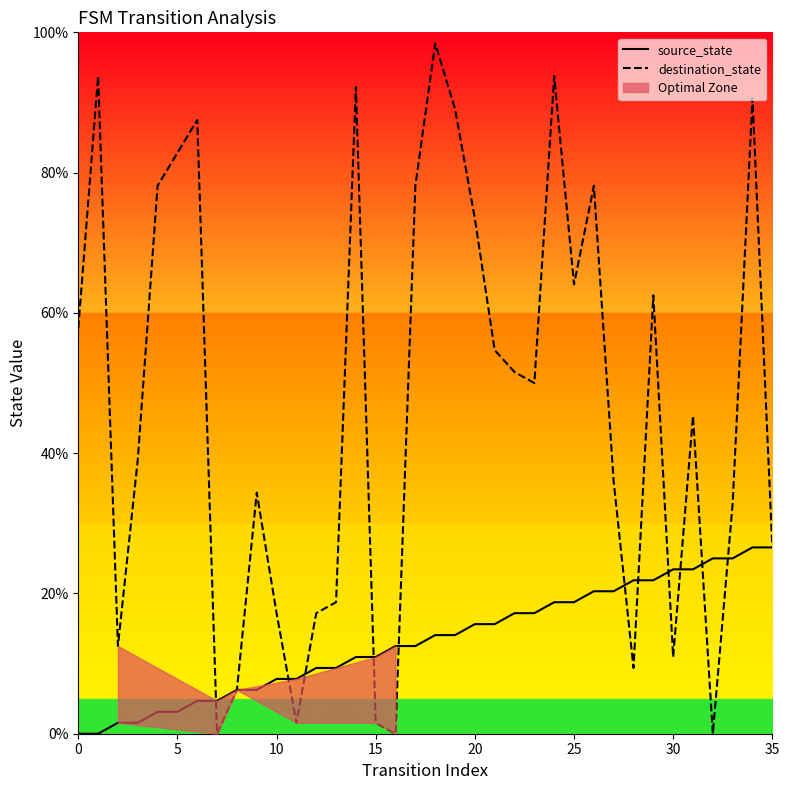

What is the maximum value shown in the chart?

98.4